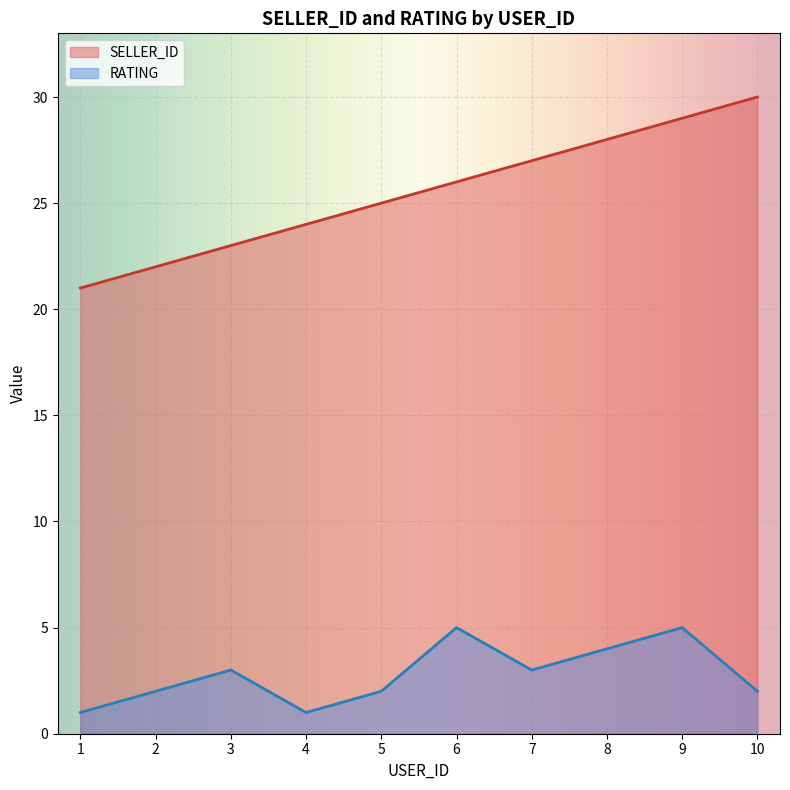

Rank the series at 4 from highest to lowest value.

SELLER_ID, RATING